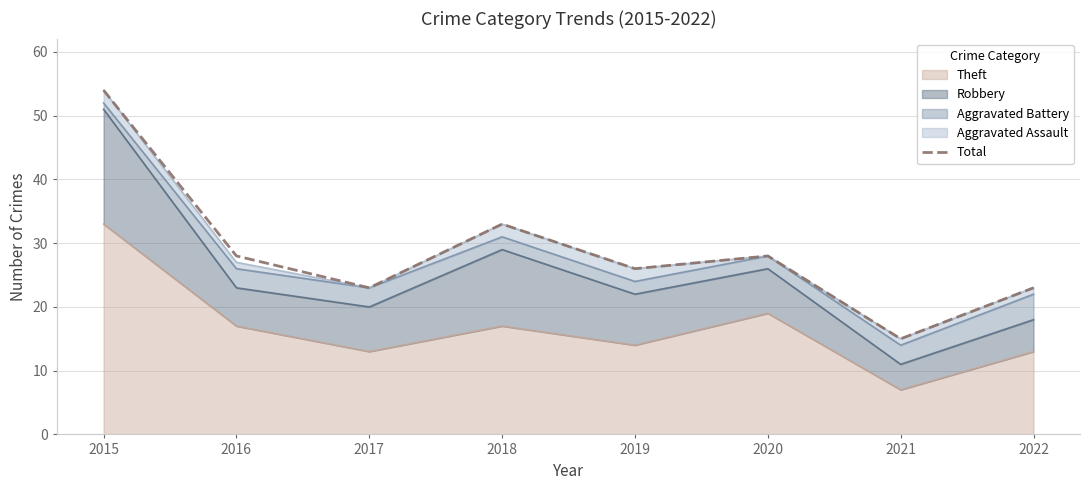

True or false: there are more than 1 points higher than both neighbors.

True